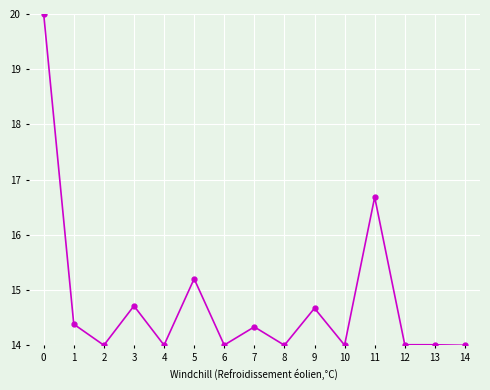

Is it true that the value at 14 is 24.2?

False